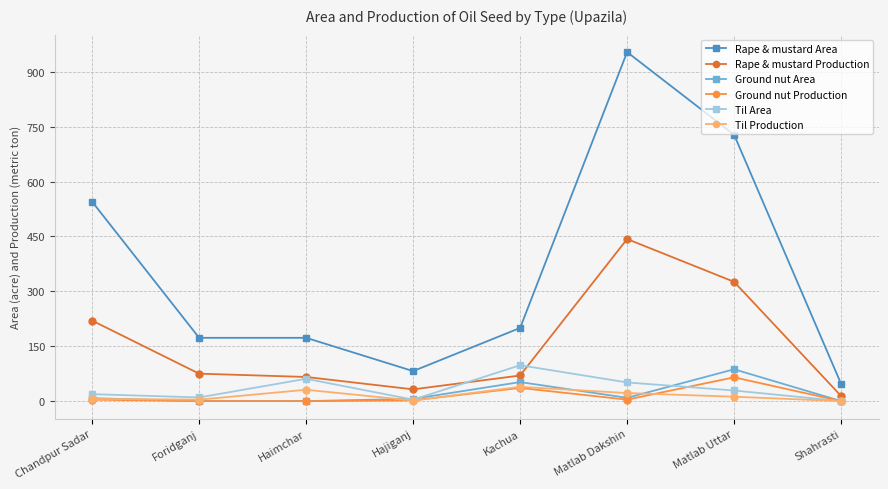

Is the value of Ground nut Area at Matlab Dakshin greater than the value of Ground nut Production at Foridganj?

Yes